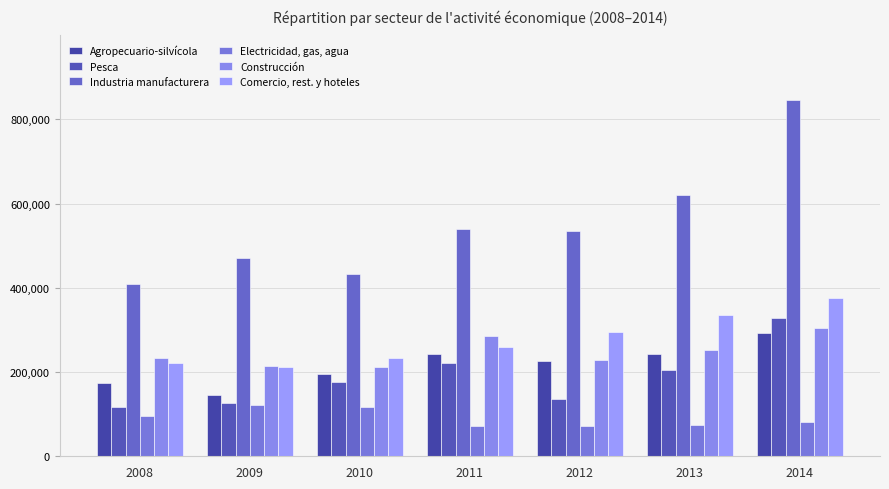

Is the value of Agropecuario-silvícola at 2011 greater than the value of Industria manufacturera at 2013?

No